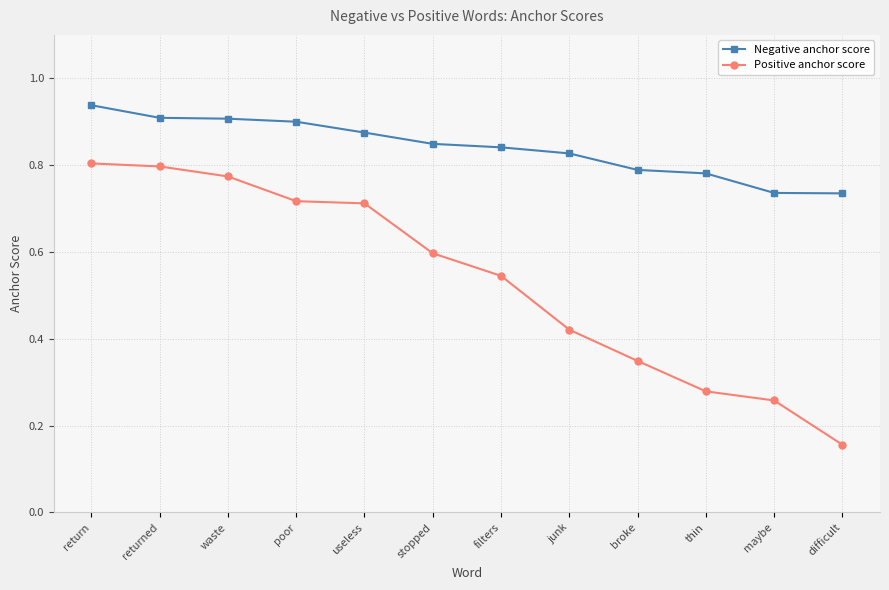

True or false: Negative anchor score and Positive anchor score intersect in this chart.

False